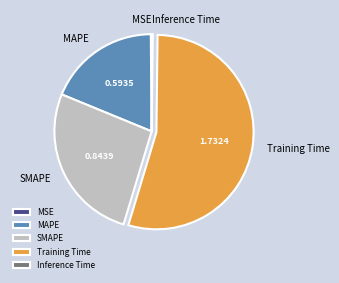

Does any single category account for the majority?

Yes